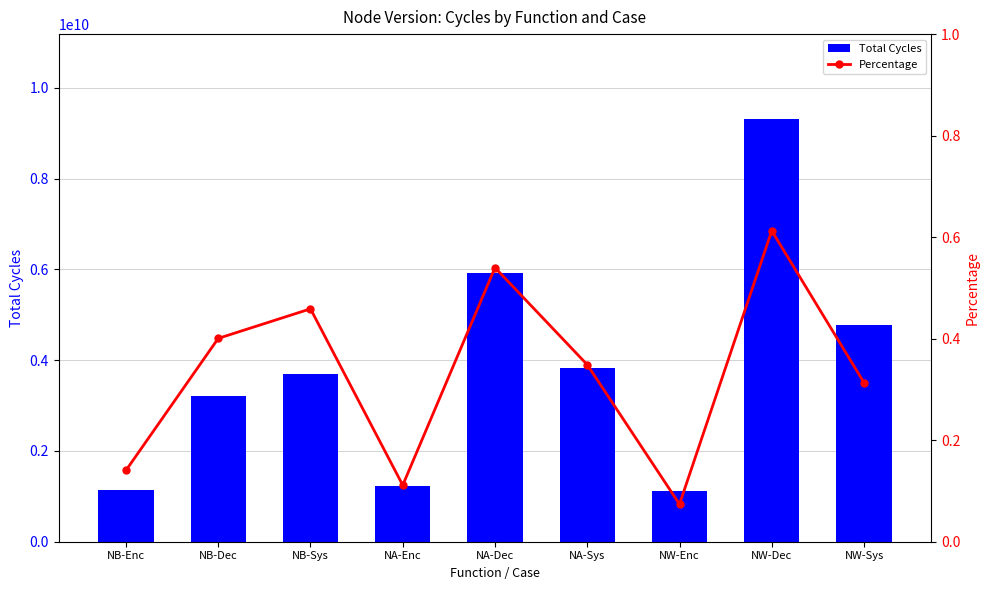

How many Percentage values are between 0 and 1?

9